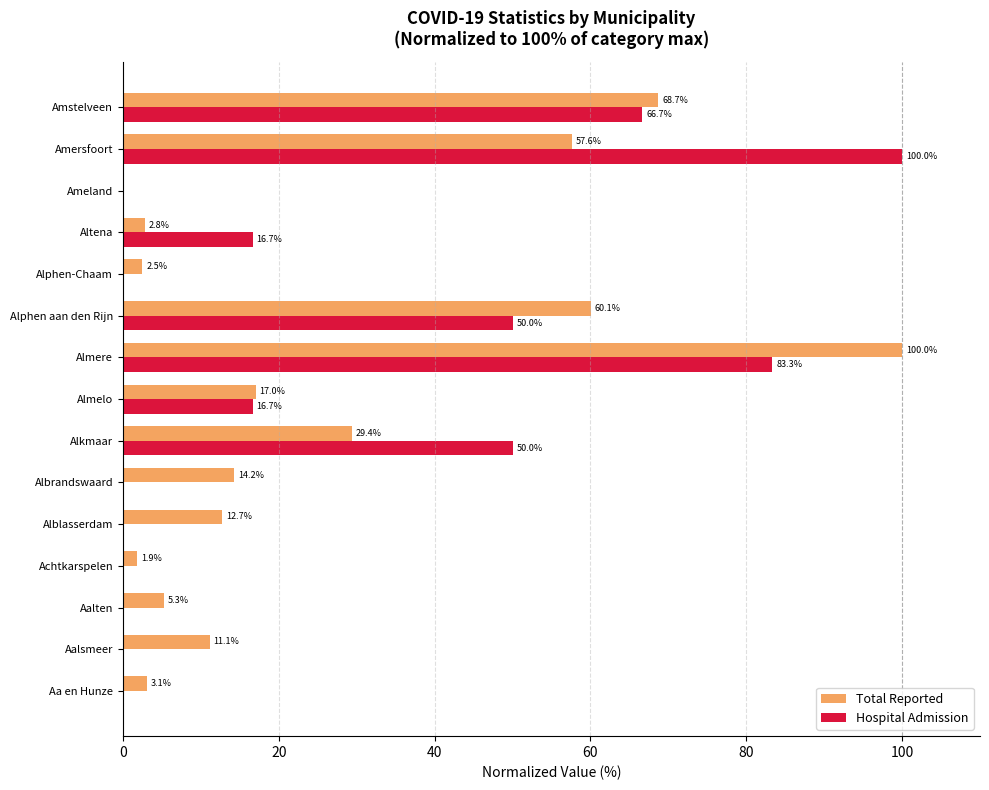

Which series changed the most between Aalsmeer and Alphen-Chaam?

Total Reported